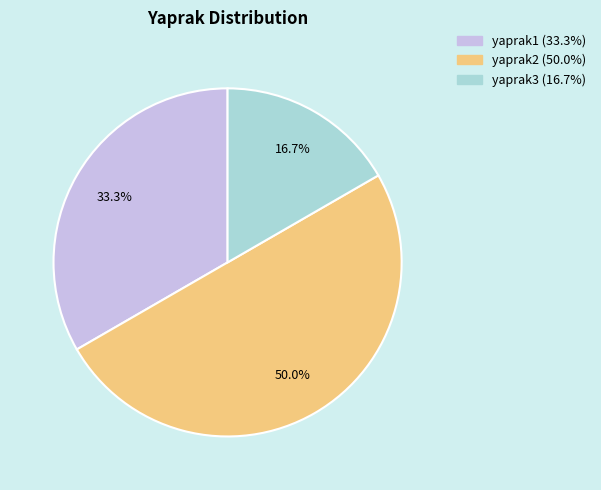

Combined, do yaprak2 and yaprak3 account for over 50%?

Yes